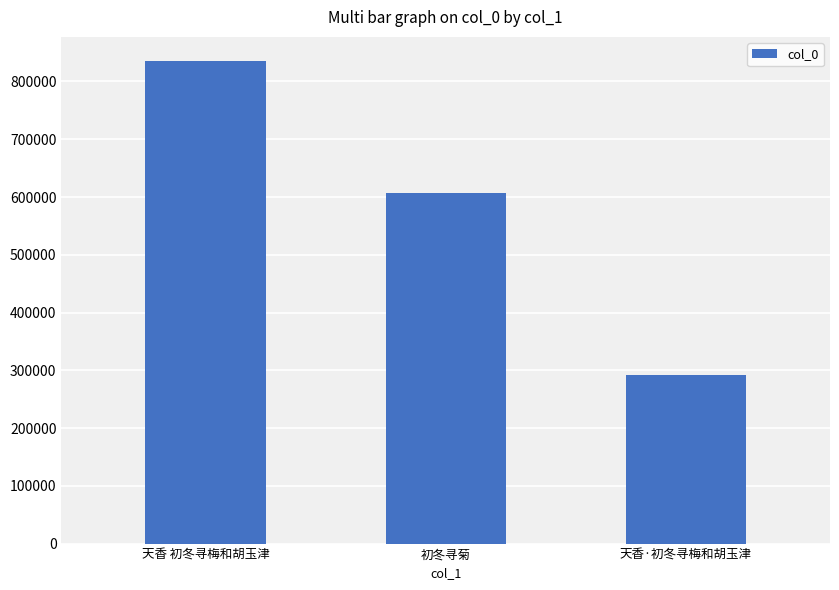

What is the approximate value at 天香·初冬寻梅和胡玉津, to the nearest 50?

292200